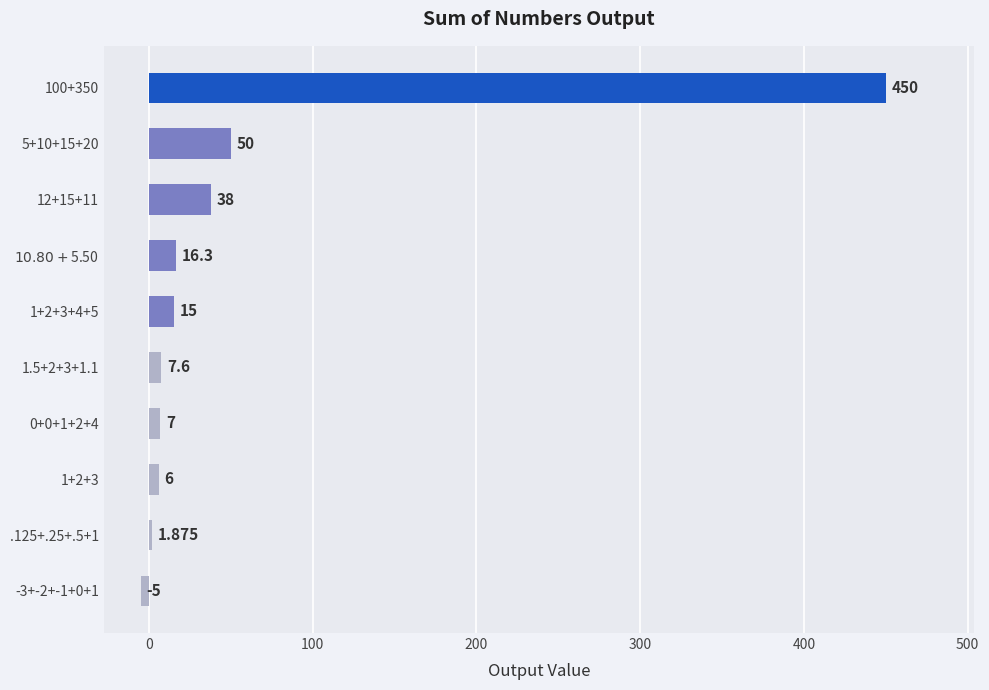

Where is the data nearest to the value 222?

5+10+15+20